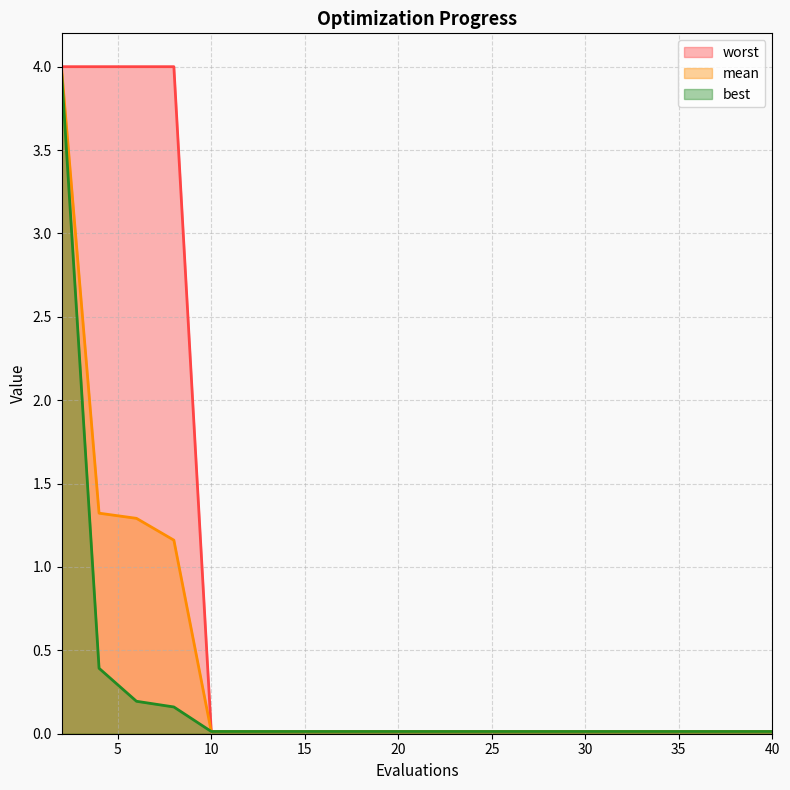

Does the chart have visible grid lines?

Yes